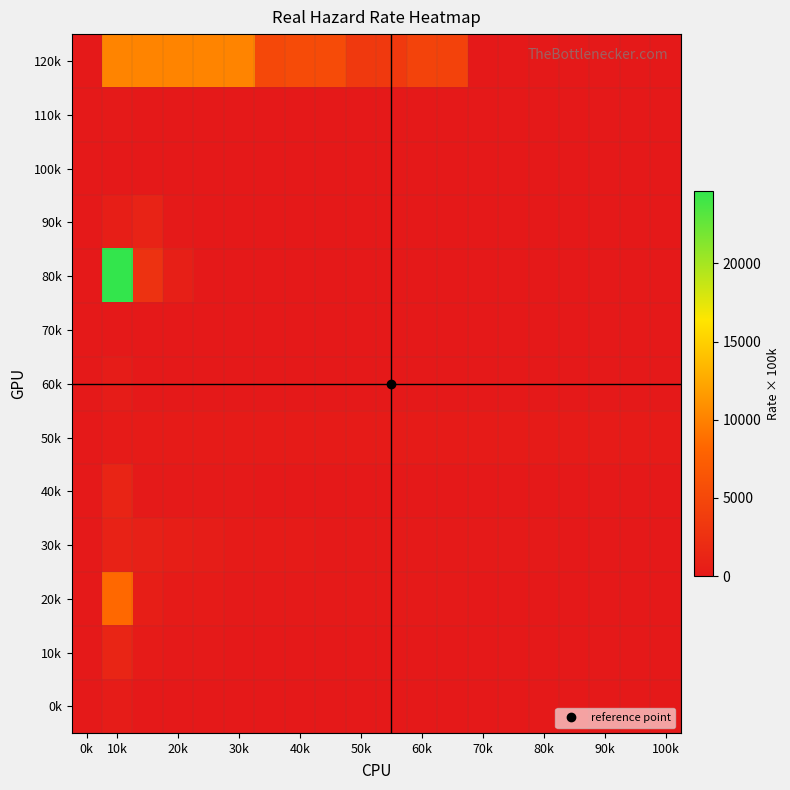

Reading left to right, list all the values displayed in this chart.

0k: 0.0	378.4	0.0	0.0	0.0	0.0	0.0	0.0	0.0	0.0	0.0	0.0	0.0	0.0	0.0	0.0	0.0	0.0	0.0	0.0
10k: 0.0	1301.0	203.3	117.8	117.8	67.0	0.0	0.0	0.0	0.0	0.0	0.0	0.0	0.0	0.0	0.0	0.0	0.0	0.0	0.0
20k: 0.0	8374.8	565.1	272.0	272.0	182.3	150.3	150.3	137.0	137.0	137.0	137.0	137.0	84.6	0.0	0.0	0.0	0.0	0.0	0.0
30k: 0.0	999.3	738.6	583.7	430.8	228.2	240.7	206.5	168.4	172.4	133.8	133.8	133.8	133.8	133.8	133.8	89.3	0.0	0.0	0.0
40k: 0.0	1226.9	175.5	130.7	130.7	110.6	95.0	84.6	83.2	76.9	68.4	64.3	0.0	0.0	0.0	0.0	0.0	0.0	0.0	0.0
50k: 0.0	285.5	285.5	285.5	285.5	285.5	285.5	285.5	285.5	285.5	285.5	285.5	285.5	285.5	285.5	285.5	285.5	285.5	285.5	285.5
60k: 0.0	350.7	0.0	0.0	0.0	0.0	0.0	0.0	0.0	0.0	0.0	0.0	0.0	0.0	0.0	0.0	0.0	0.0	0.0	0.0
70k: 0.0	0.0	0.0	0.0	0.0	0.0	0.0	0.0	0.0	0.0	0.0	0.0	0.0	0.0	0.0	0.0	0.0	0.0	0.0	0.0
80k: 0.0	24609.2	2738.2	671.3	0.0	0.0	0.0	0.0	0.0	0.0	0.0	0.0	0.0	0.0	0.0	0.0	0.0	0.0	0.0	0.0
90k: 0.0	561.0	1061.0	162.9	0.0	0.0	0.0	0.0	0.0	0.0	0.0	0.0	0.0	0.0	0.0	0.0	0.0	0.0	0.0	0.0
100k: 0.0	11.8	0.0	0.0	0.0	0.0	0.0	0.0	0.0	0.0	0.0	0.0	0.0	0.0	0.0	0.0	0.0	0.0	0.0	0.0
110k: 0.0	129.2	0.0	0.0	0.0	0.0	0.0	0.0	0.0	0.0	0.0	0.0	0.0	0.0	0.0	0.0	0.0	0.0	0.0	0.0
120k: 0.0	10172.8	10172.8	10172.8	10172.8	10172.8	5088.1	5345.2	5345.2	3506.1	3506.1	4493.3	4400.6	0.0	0.0	0.0	0.0	0.0	0.0	0.0